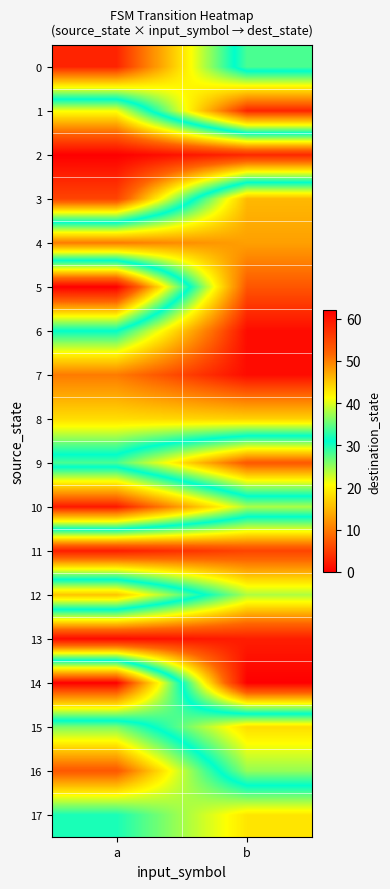

What is the difference between the highest and lowest values at a?

62